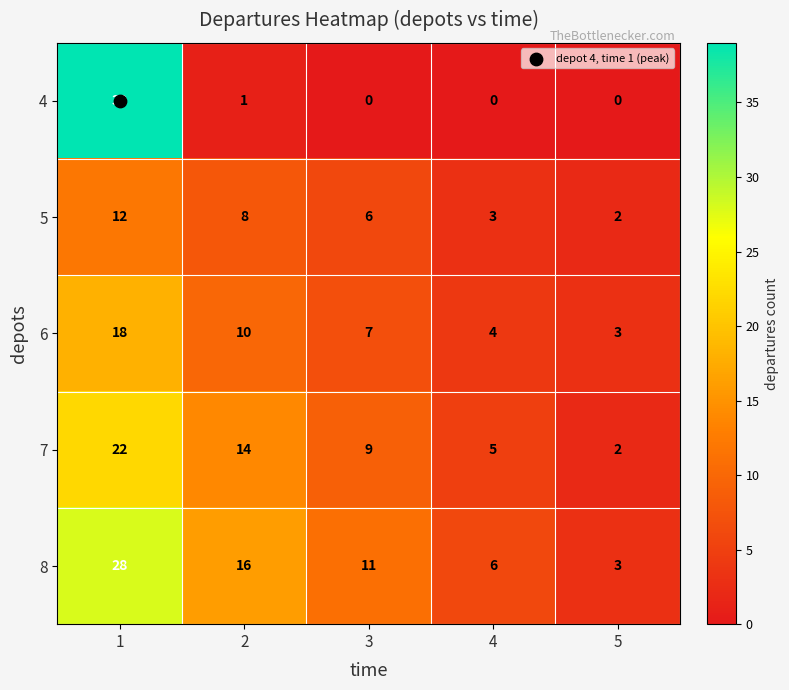

List the series in order of their peak value, lowest first.

5, 6, 7, 8, 4